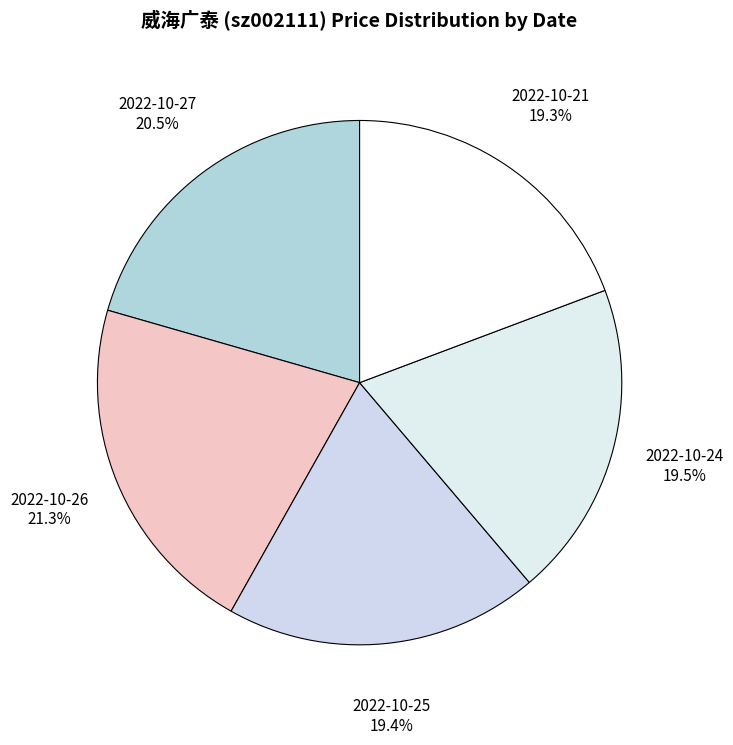

What portion of the pie excludes 2022-10-26?

78.7%